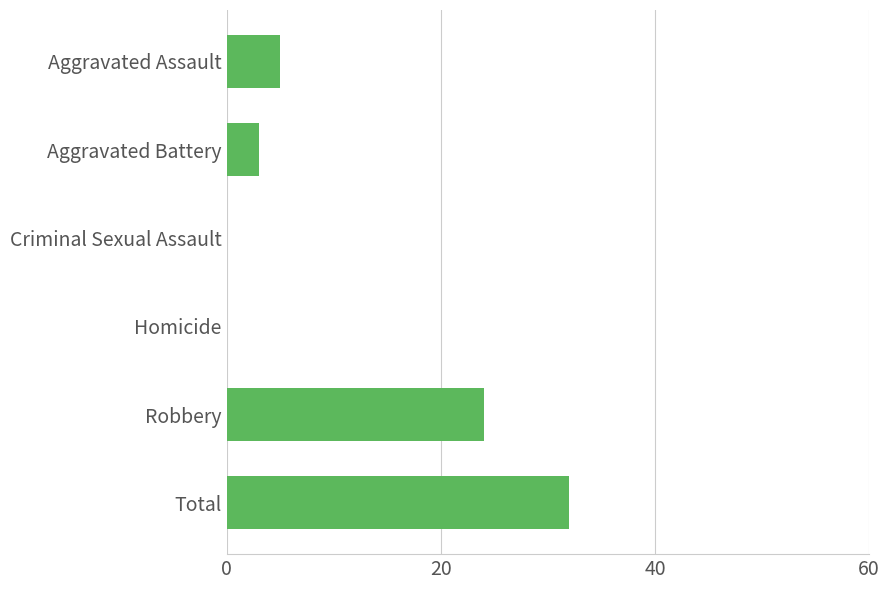

At which category does the chart reach its peak across all series?

Total